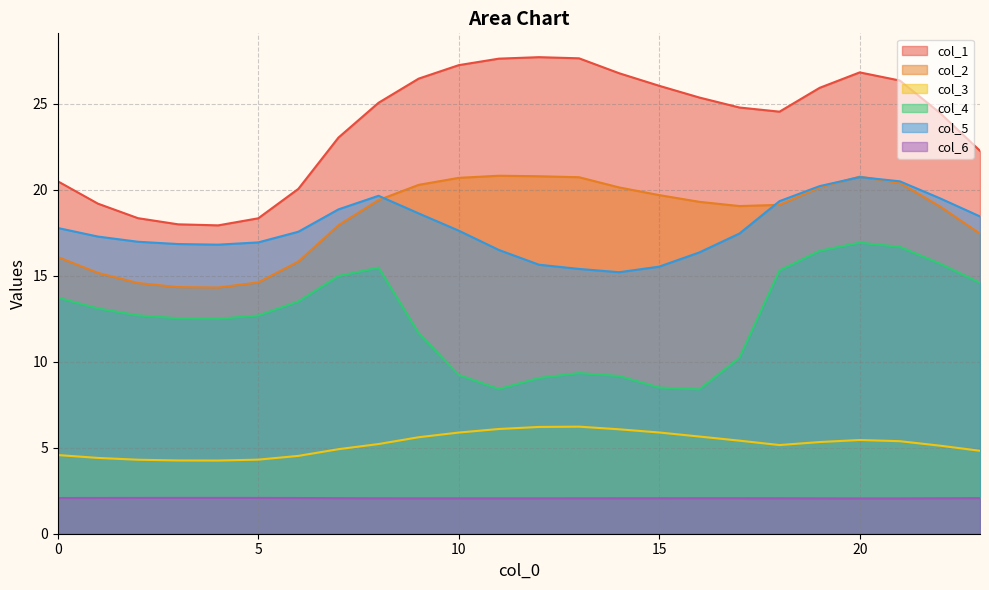

What is the difference between the col_1 values at 20 and 0?

6.3